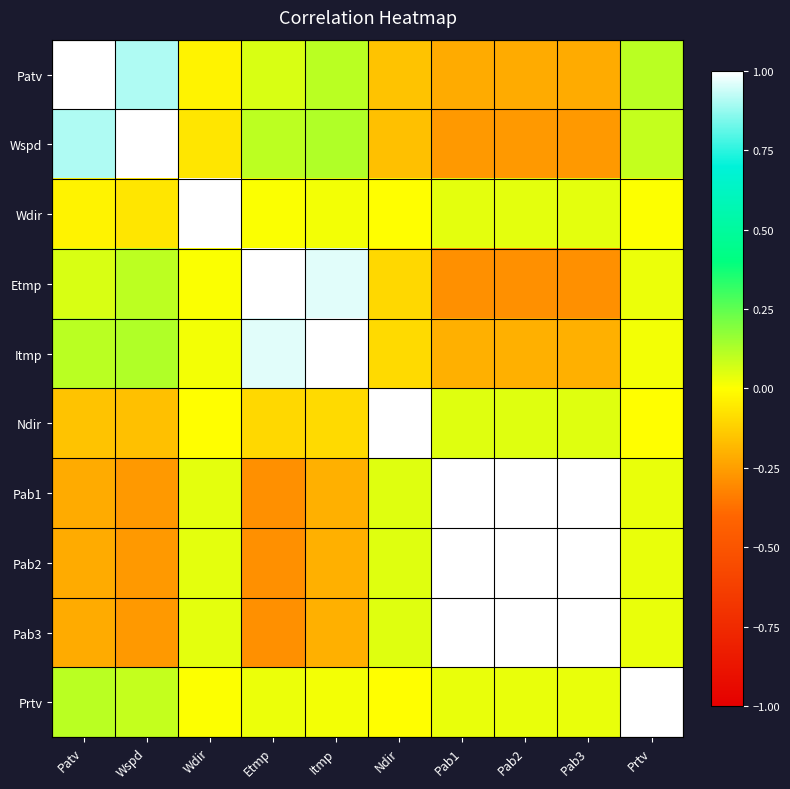

Which series has the widest spread of values?

Etmp